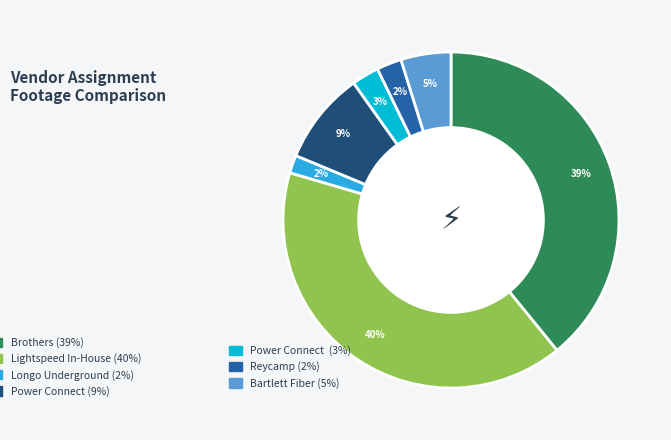

How many slices are in this pie chart?

7